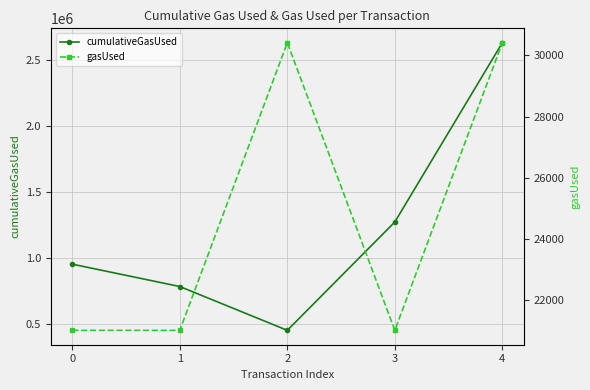

How many data points in gasUsed are above 21000?

2